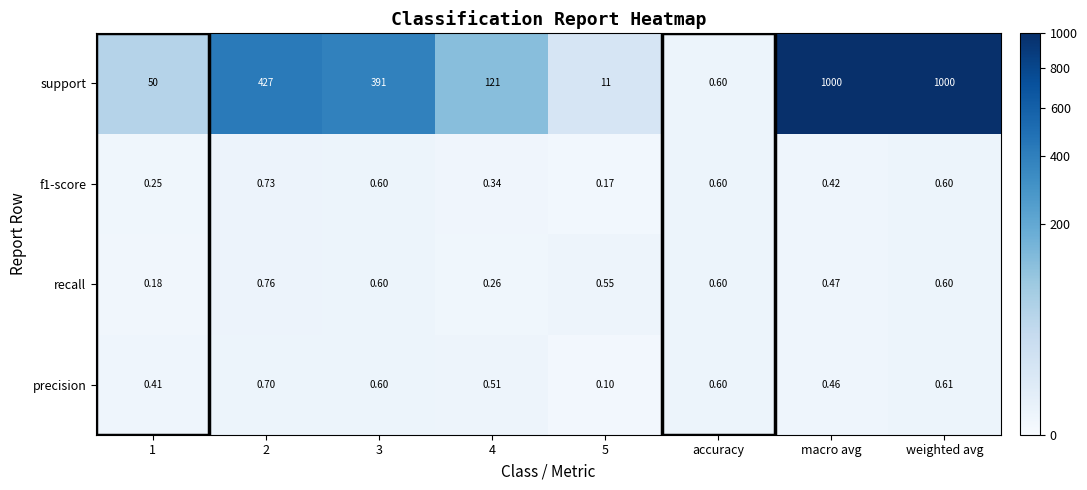

Between 4 and 5, which series saw the biggest shift?

support